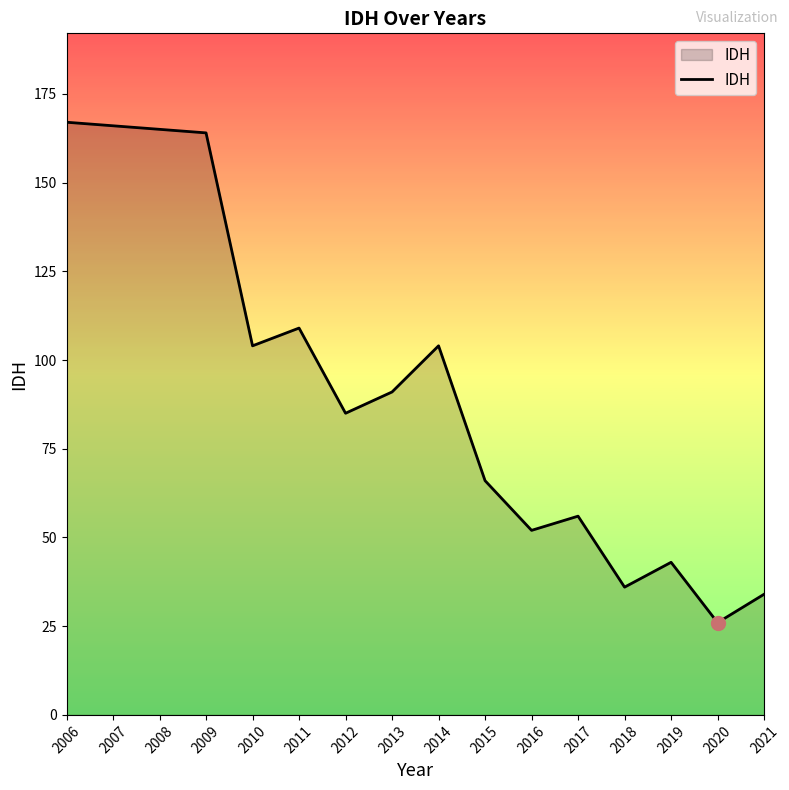

What value does the data have at 2008, to the nearest 5?

165